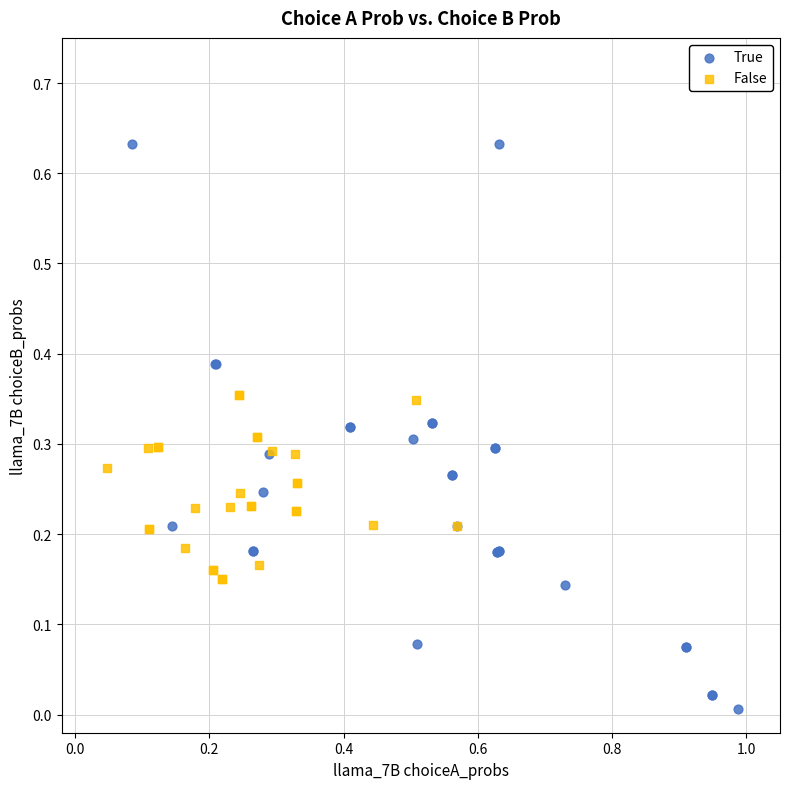

Which series reaches the minimum Y coordinate?

True